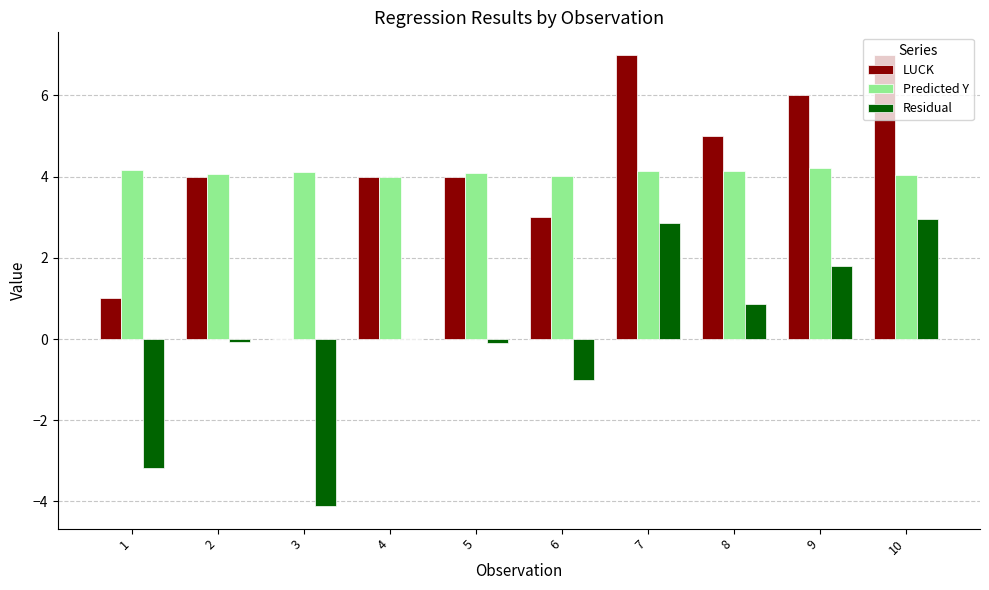

What is the sum of all LUCK values?

41.0